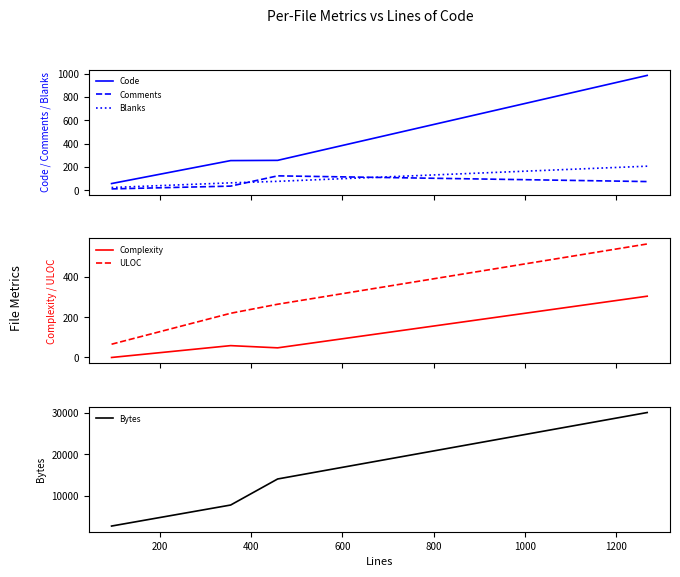

How many series are shown in this chart?

6